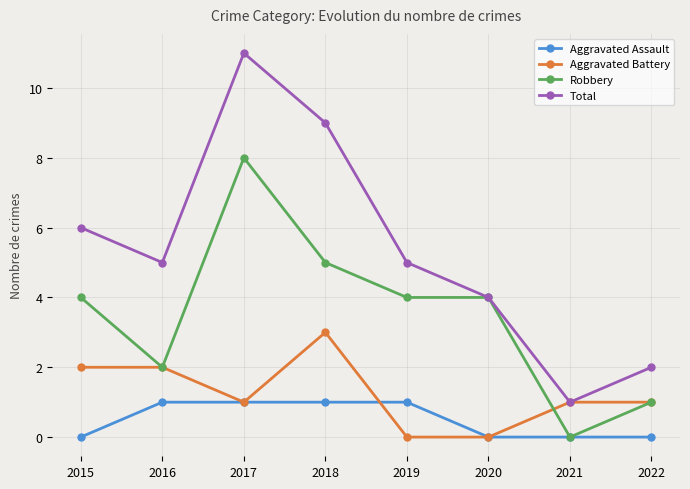

Rank the series by their average value, from highest to lowest.

Total, Robbery, Aggravated Battery, Aggravated Assault